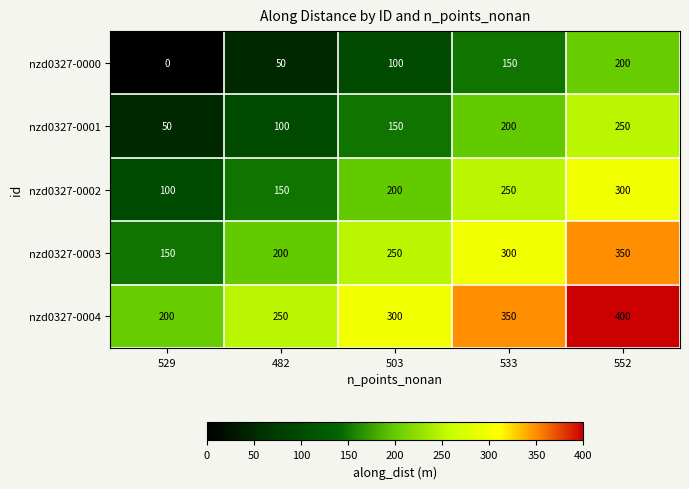

Is it true that nzd0327-0000 equals 45 at 552?

False